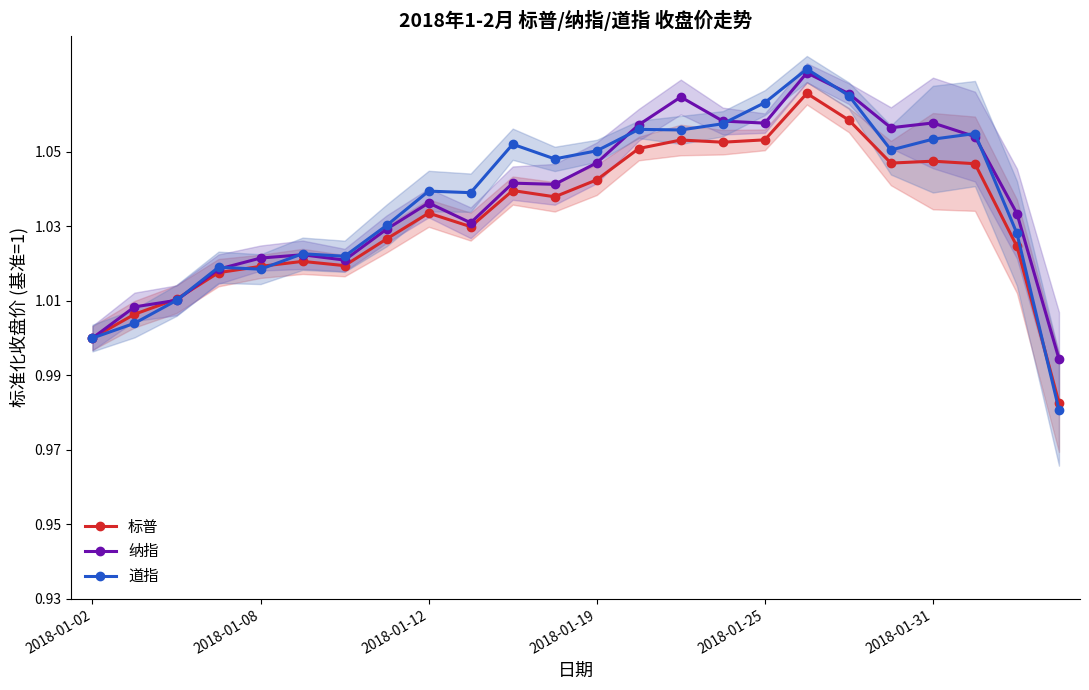

True or false: 纳指 and 标普 intersect in this chart.

True